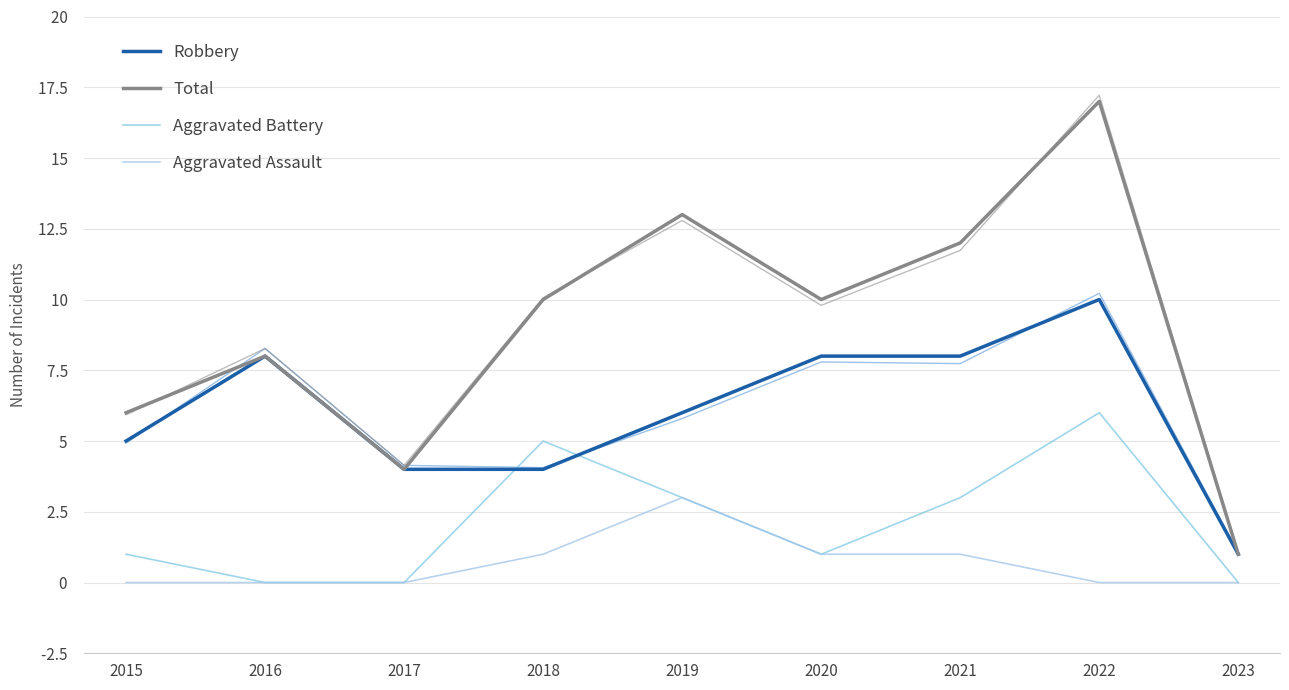

What is the sum of all Robbery values?

54